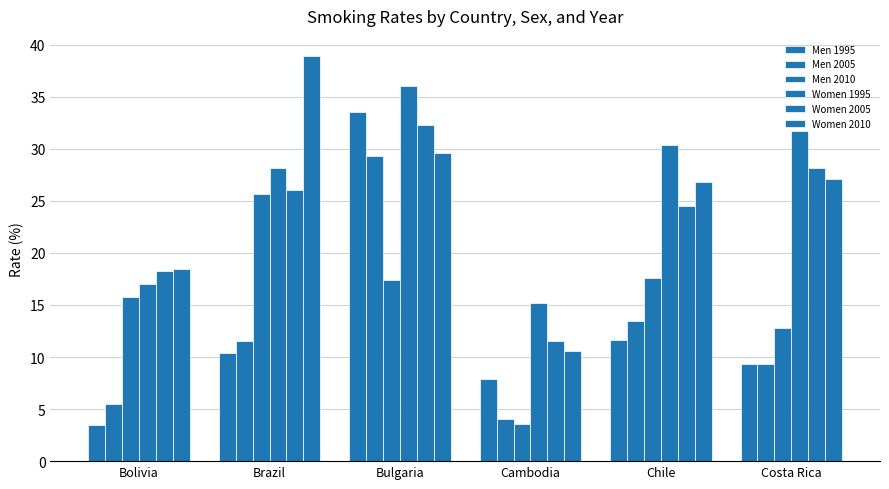

What value does the Men 2005 series have at Cambodia?

4.0